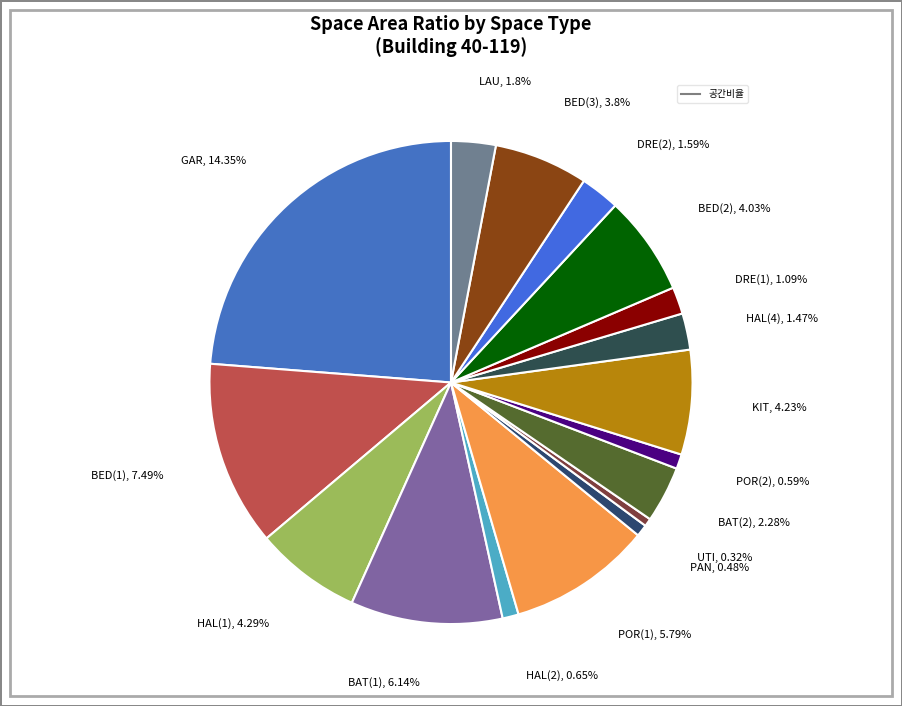

Count the number of slices in the pie.

17